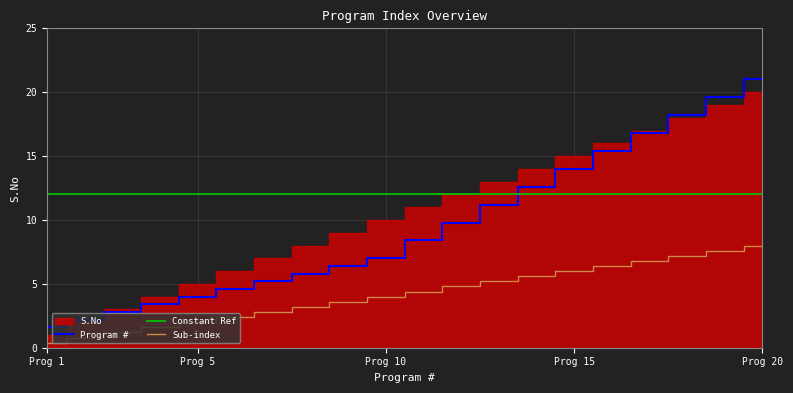

The value of Sub-index at Prog 10 is 1.3. True or false?

False